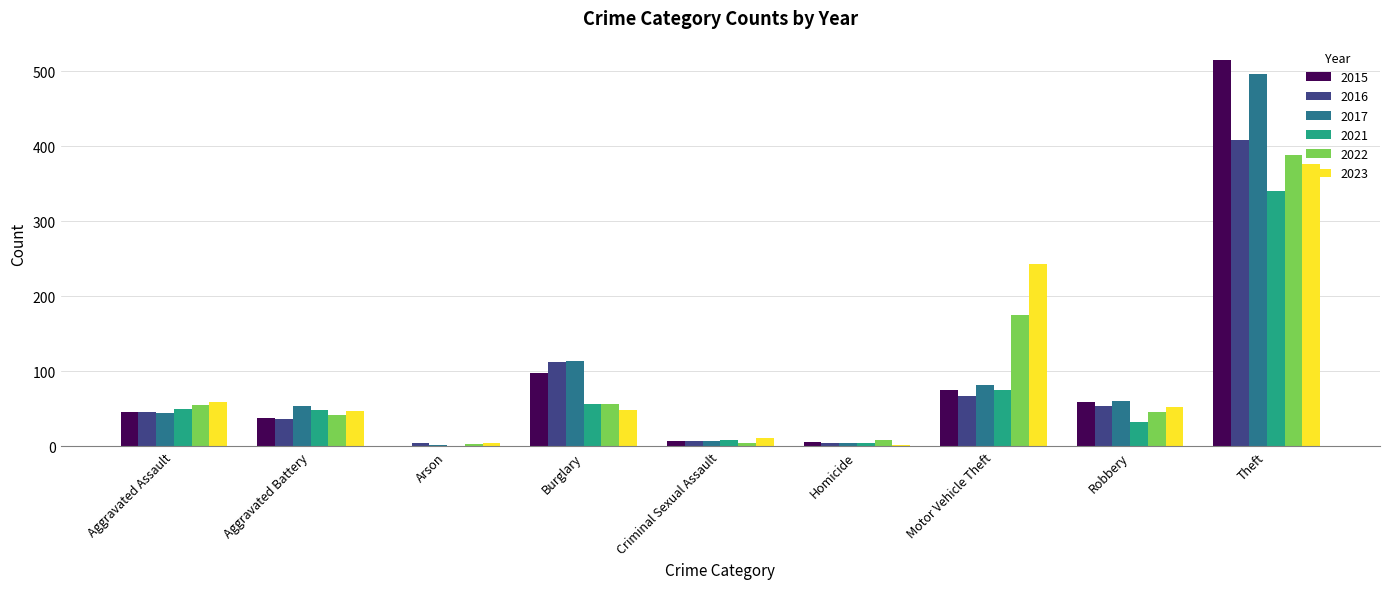

Where is 2015 nearest to the value 258?

Burglary